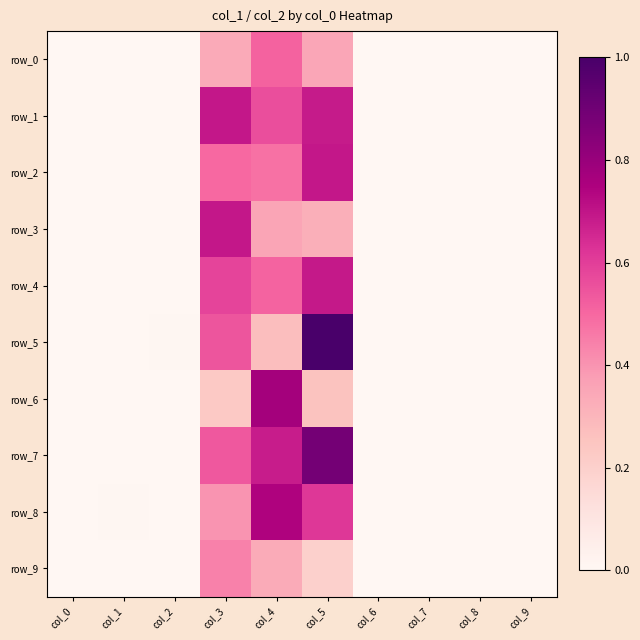

Rank the categories by row_4 value from highest to lowest.

col_5, col_3, col_4, col_2, col_0, col_1, col_6, col_7, col_8, col_9